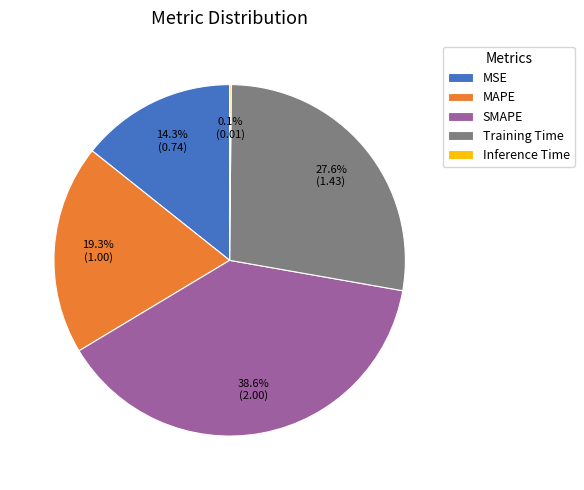

To the nearest percent, what is the difference between the Training Time and SMAPE slice percentages?

11%